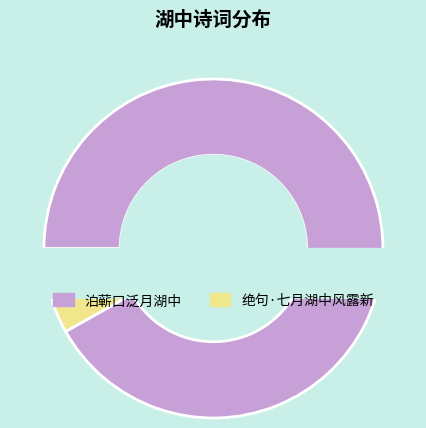

How many segments does this pie chart have?

2